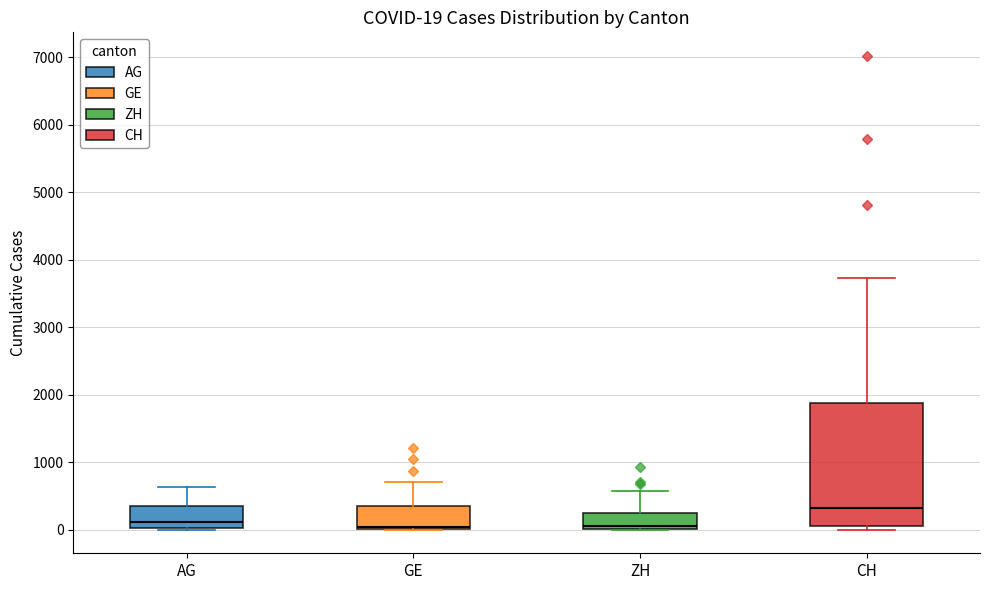

Which box has the highest median line?

CH